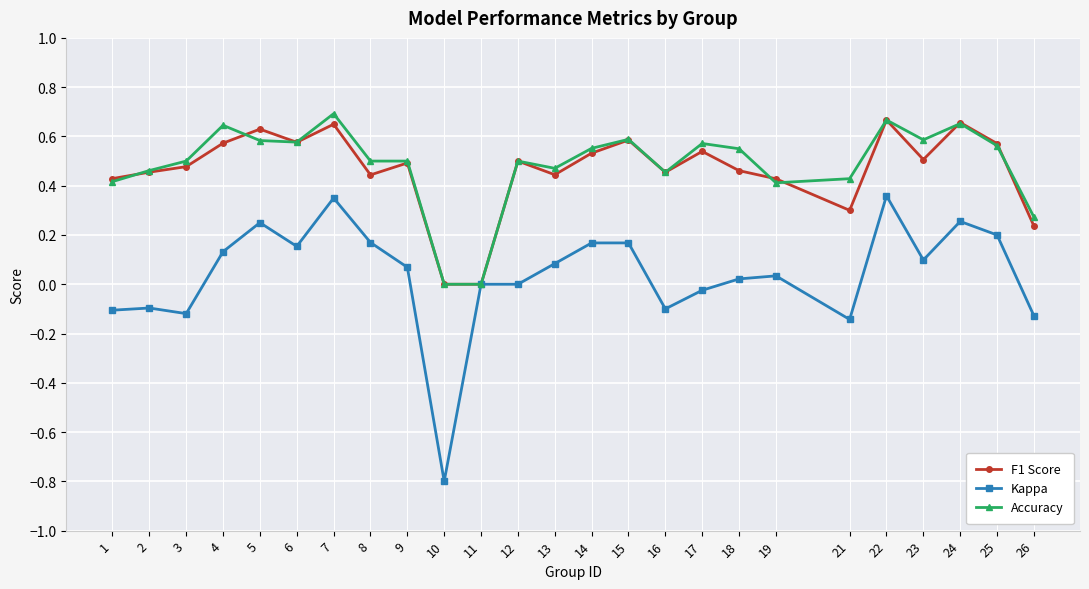

How many data points does each series have?

25